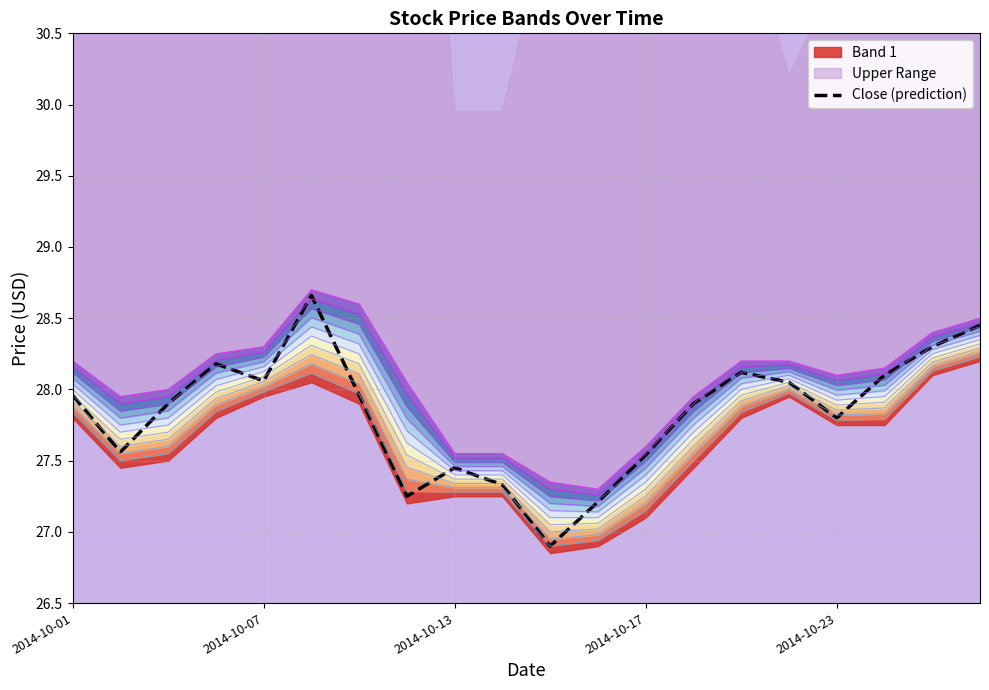

At which label does Close (prediction) first exceed 27?

2014-10-01